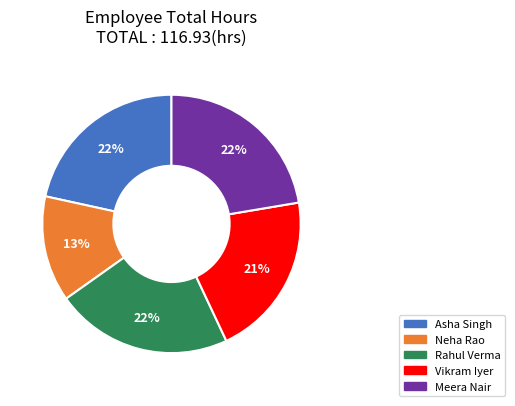

What is the smallest slice in the pie chart?

Neha Rao